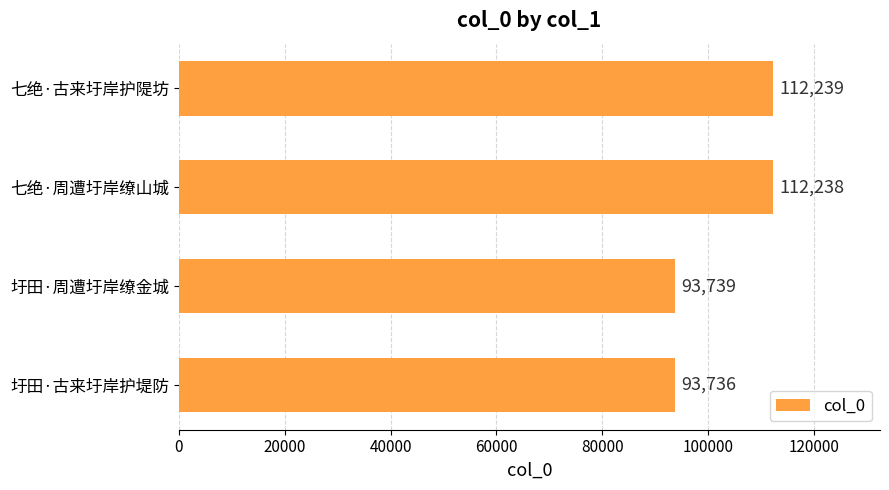

What is the difference between the maximum and minimum values?

18503